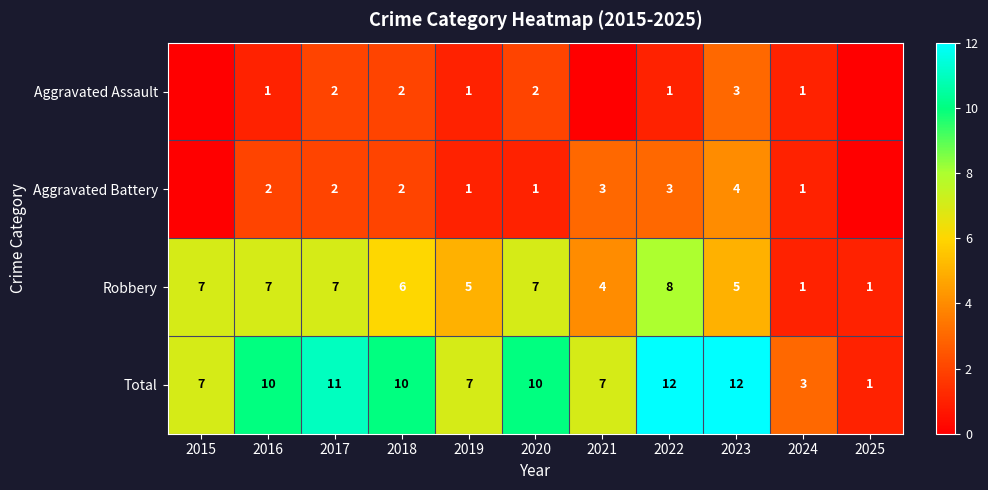

True or false: Aggravated Assault has a value of 1 at 2016.

True